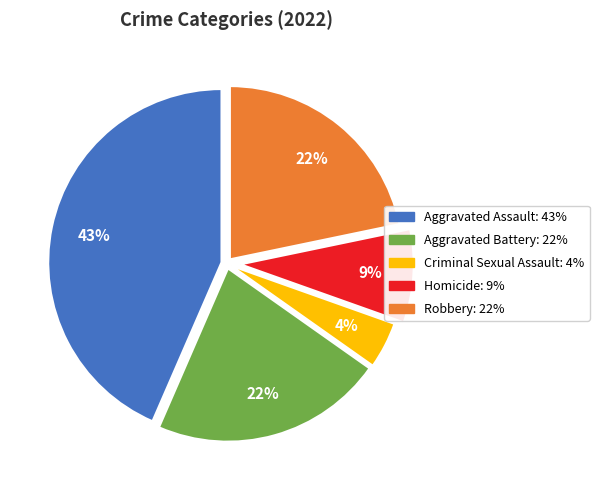

What is the ratio of the value at Aggravated Assault to the value at Aggravated Battery?

2.0